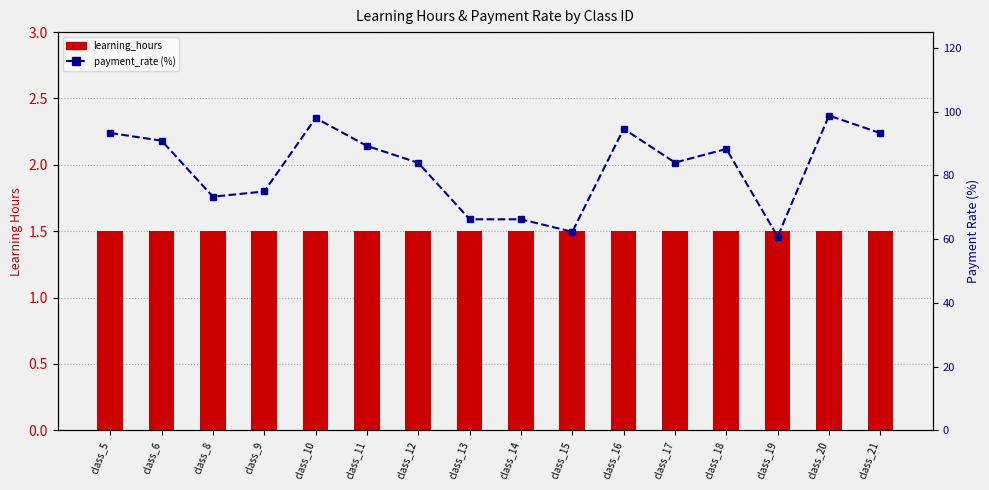

Count the number of categories in the chart.

16